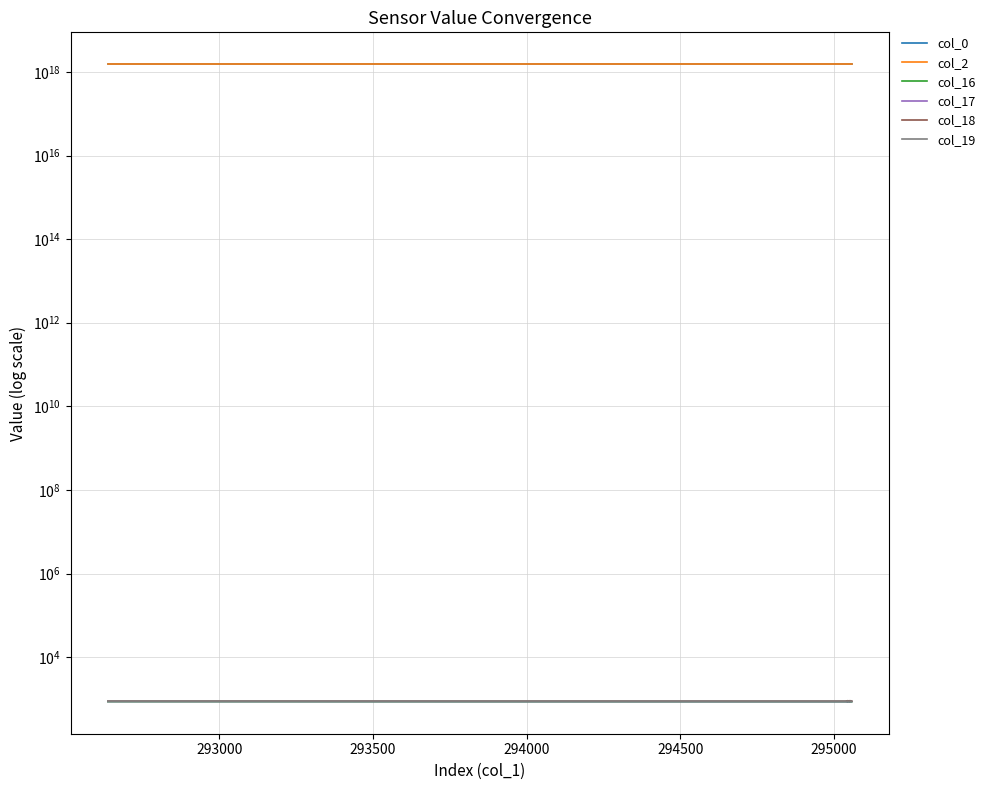

Where is col_2 nearest to the value 1533178945325060096?

293000